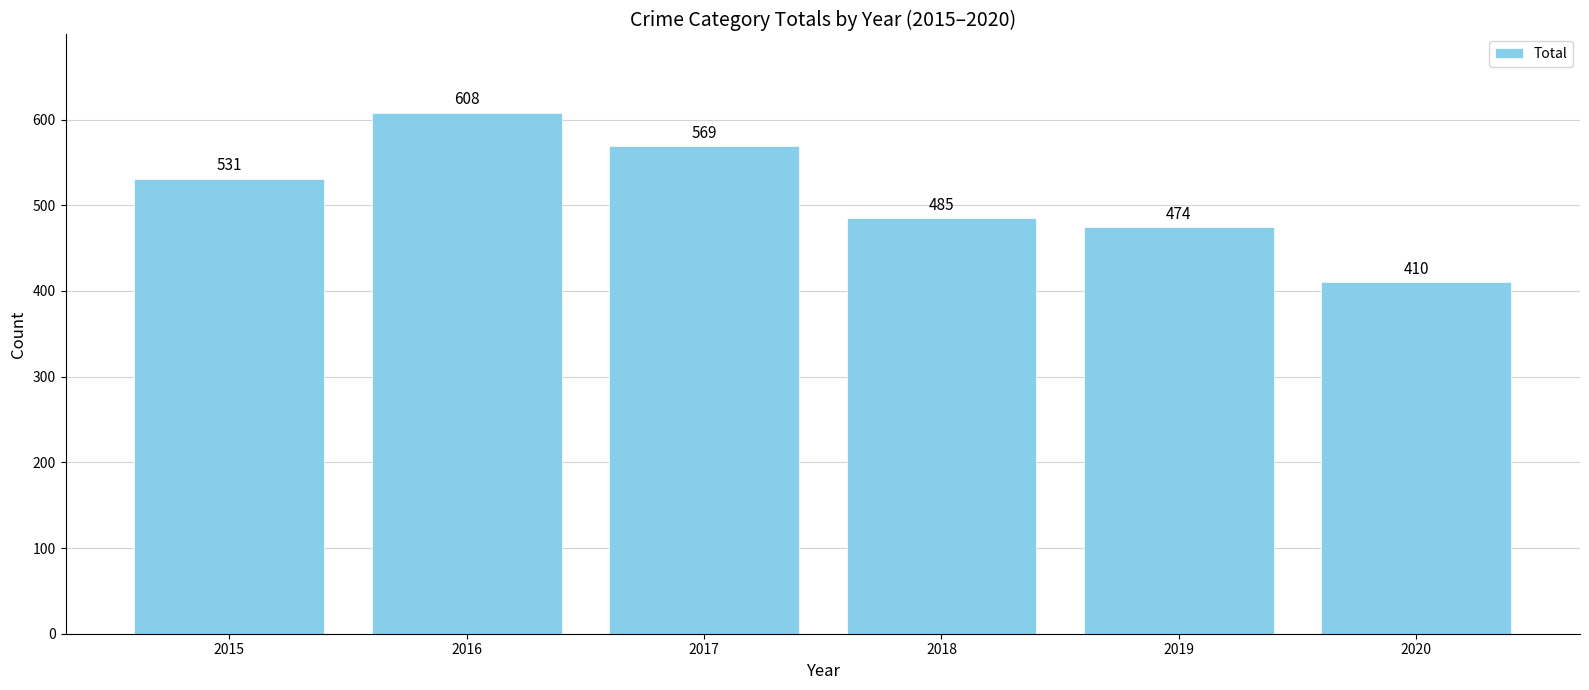

What is the sum of the values at 2019 and 2018?

959